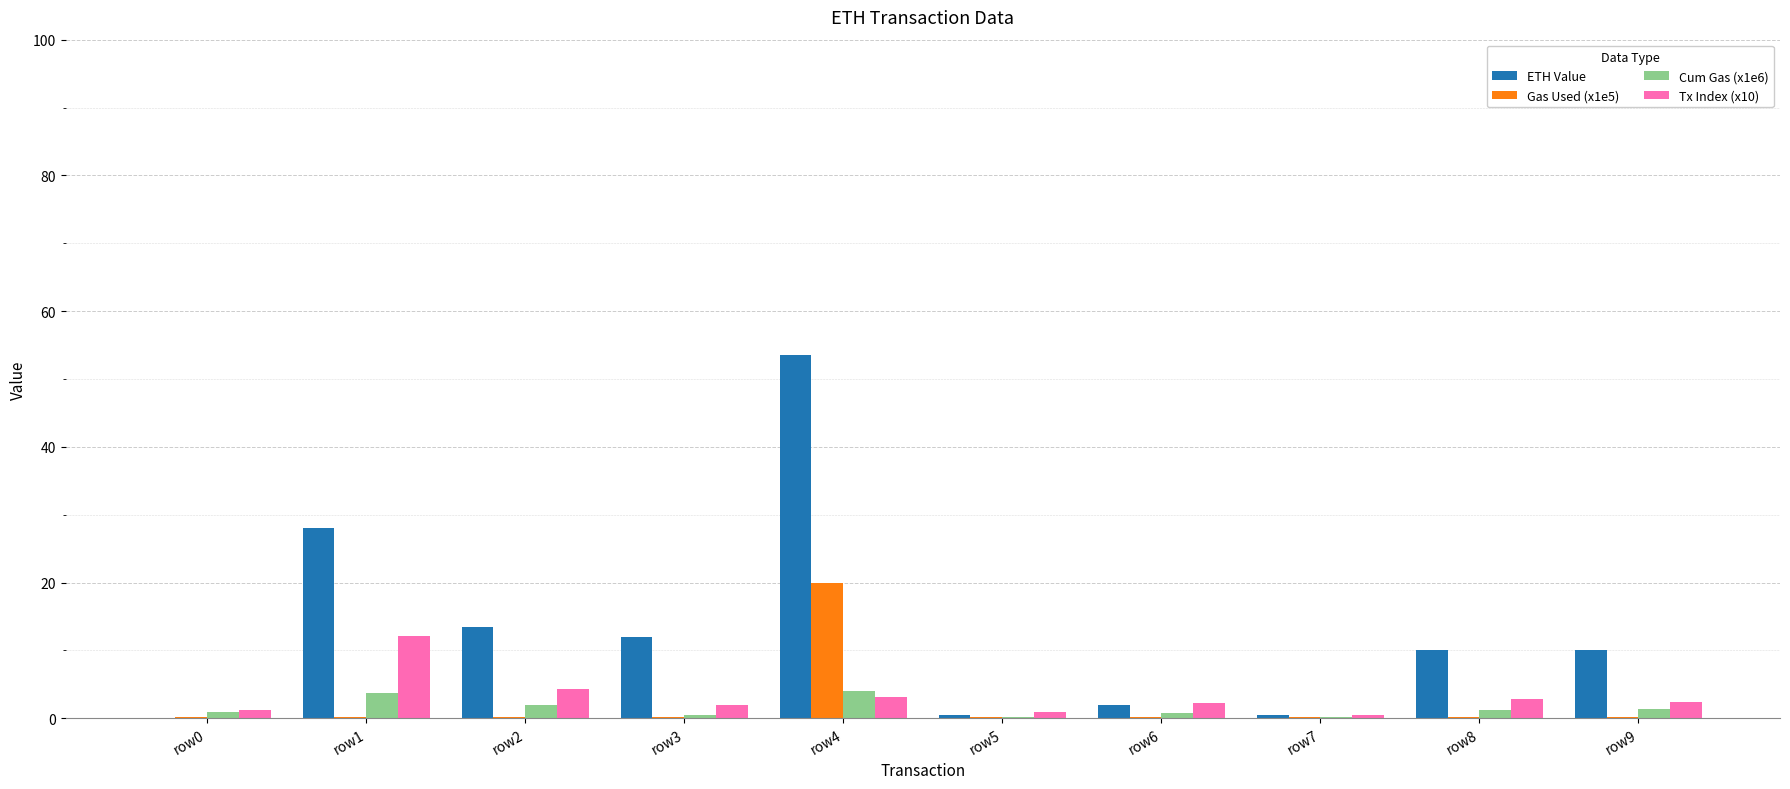

What is the sum of all Gas Used (x1e5) values?

21.9